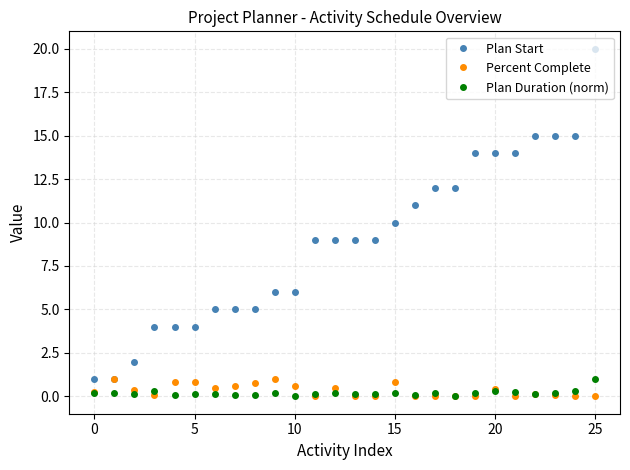

What is the value of the Percent Complete point at the 23rd from the left?

0.1